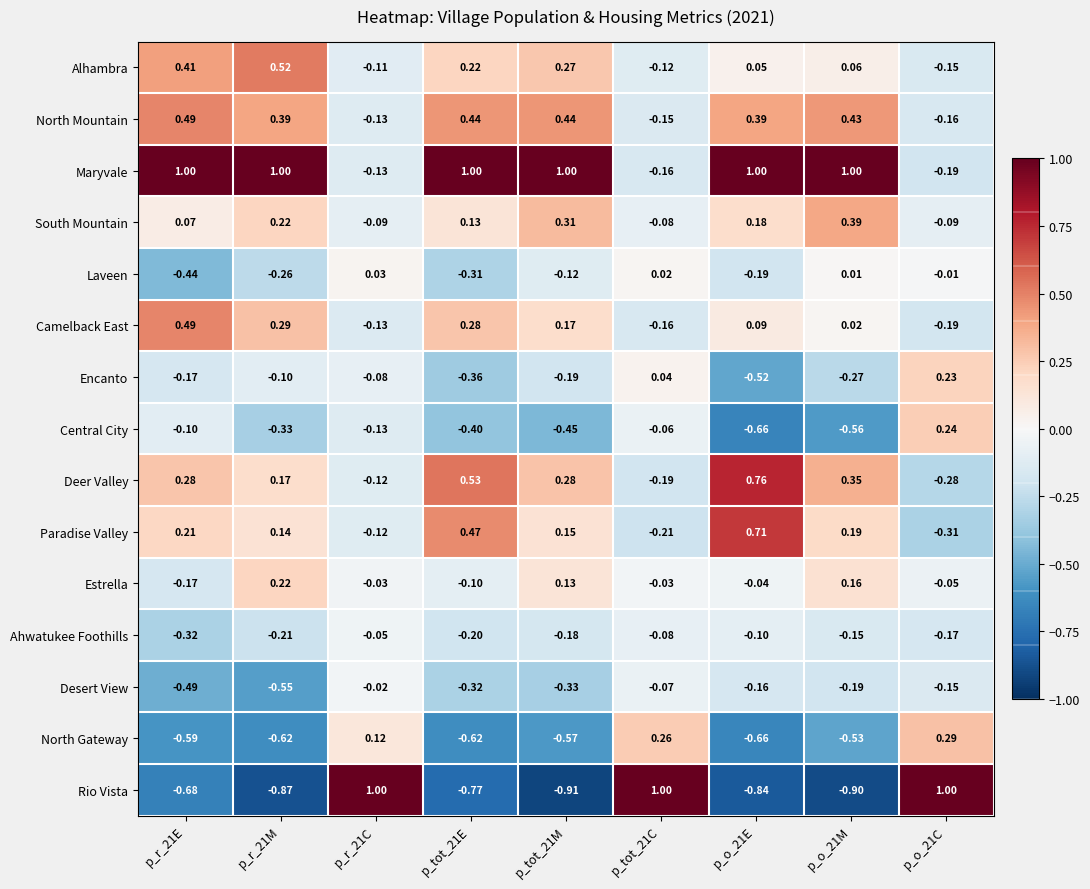

Which series has the largest range (max minus min)?

Rio Vista